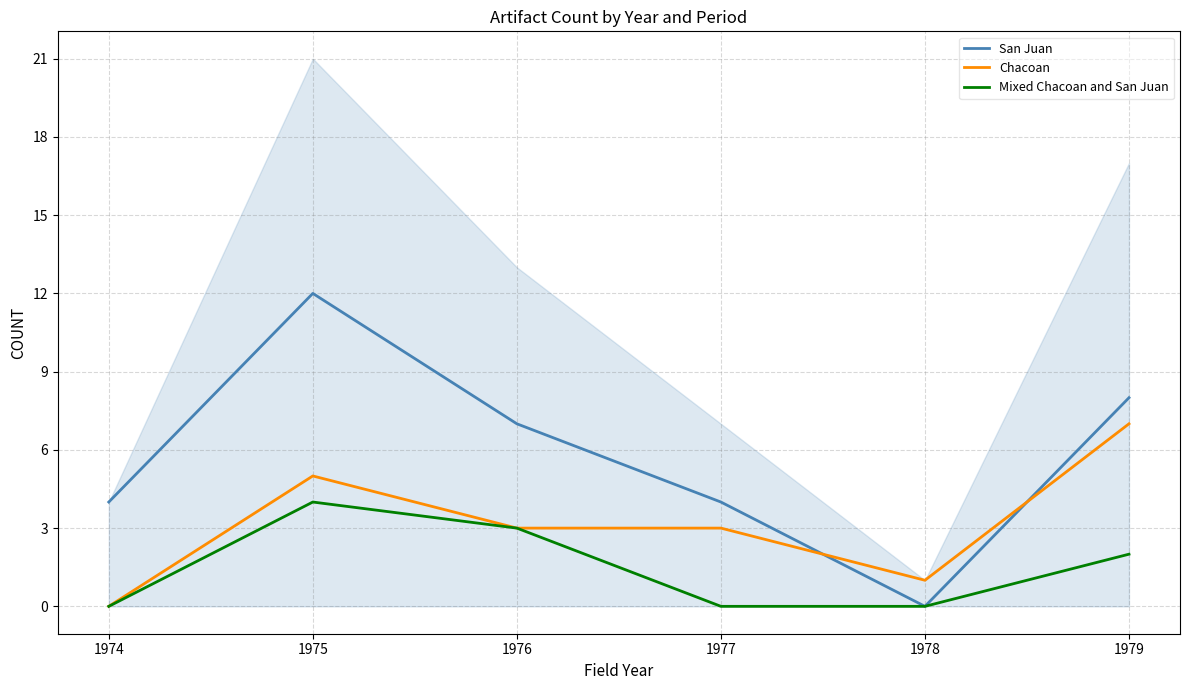

The value of Mixed Chacoan and San Juan at 1979 is 3. True or false?

False